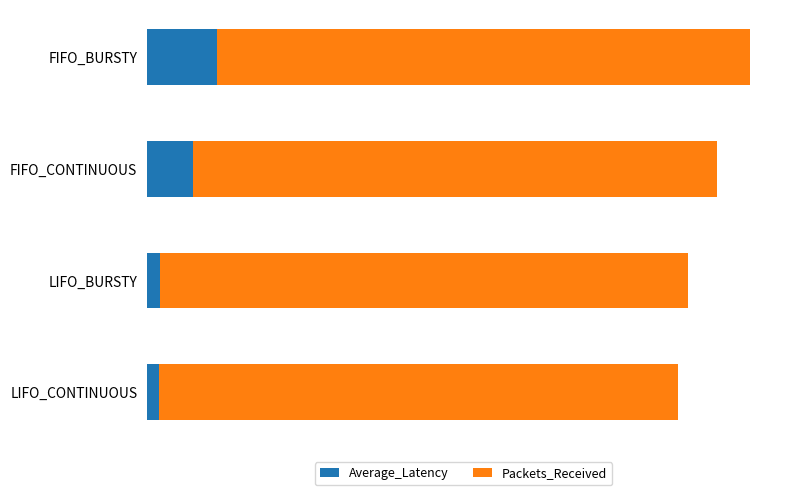

What is the average value of the Average_Latency series?

39.8